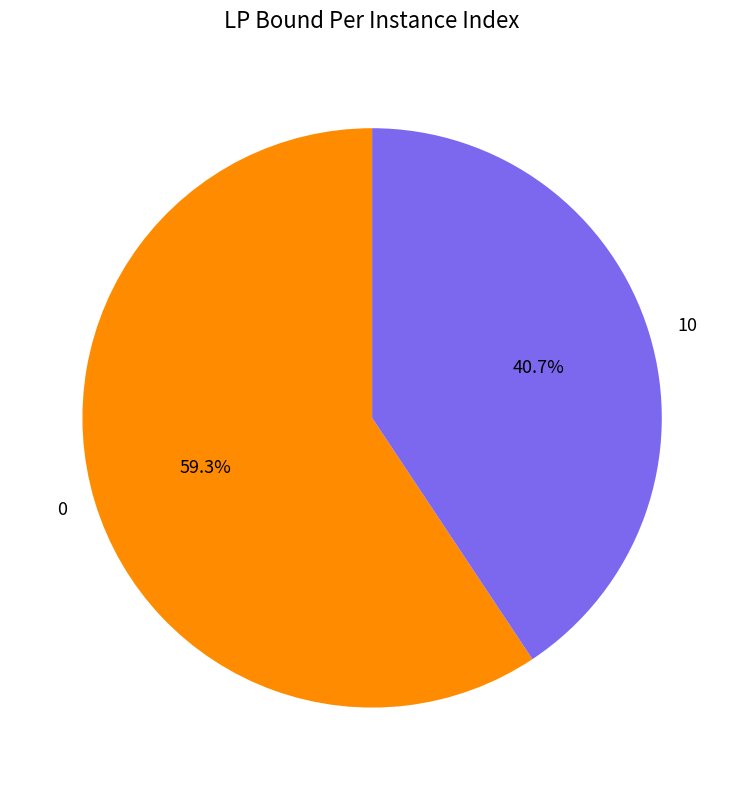

What is the smallest slice in the pie chart?

10